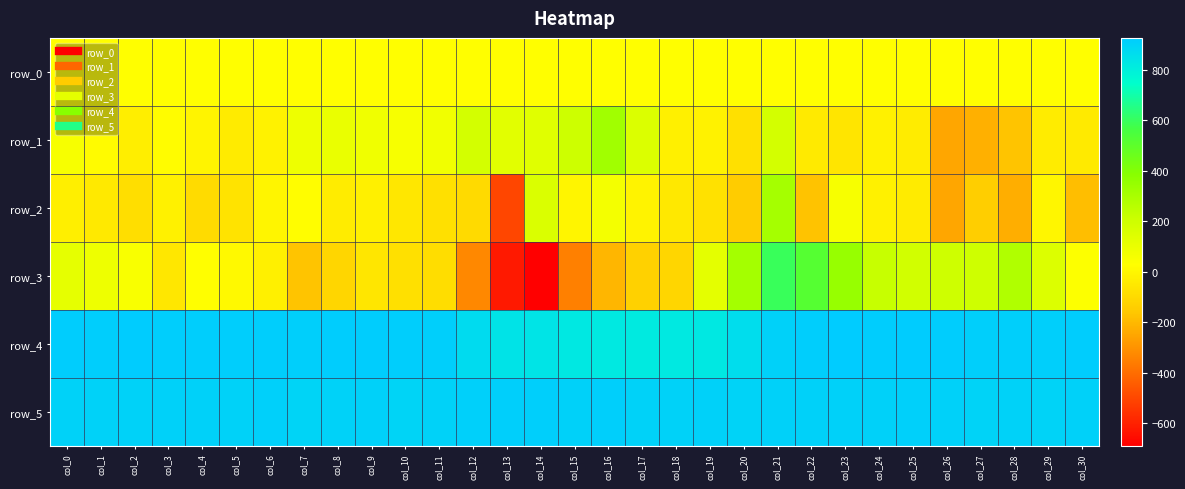

At which label does row_0 first exceed 29?

col_12